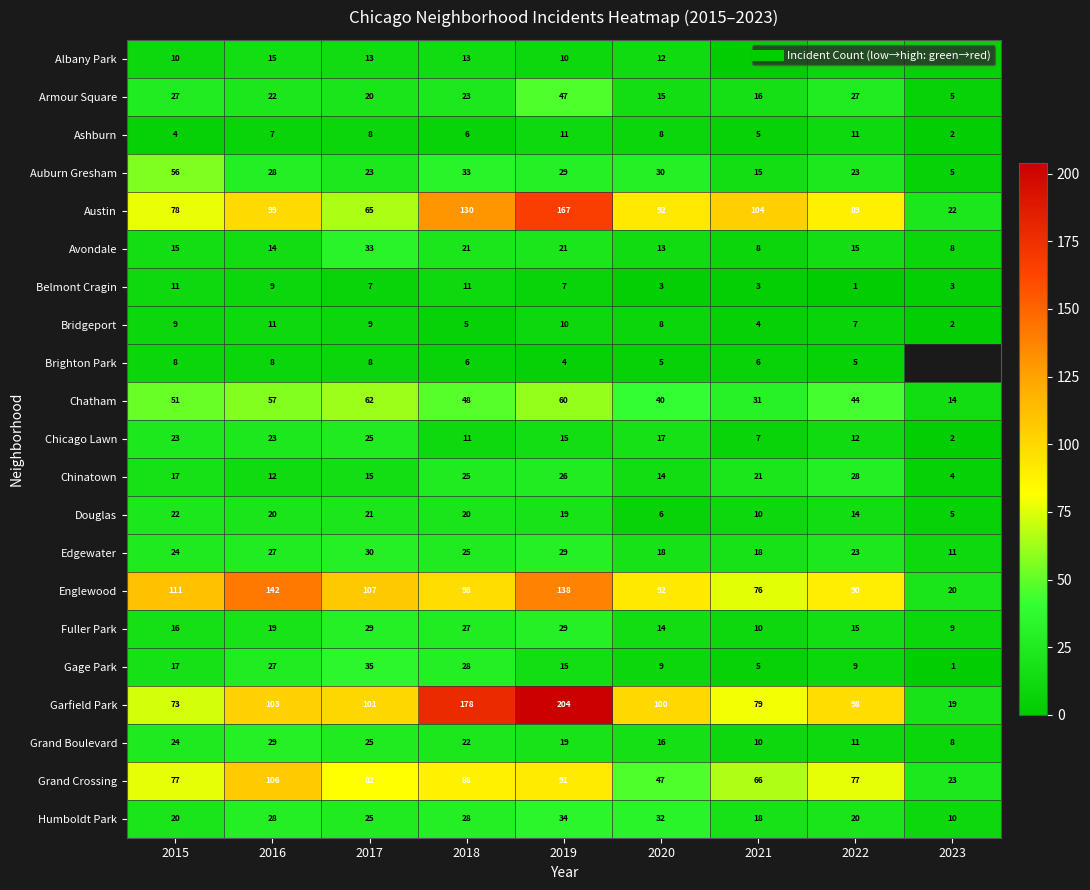

What is the sum of all Englewood values?

874.0